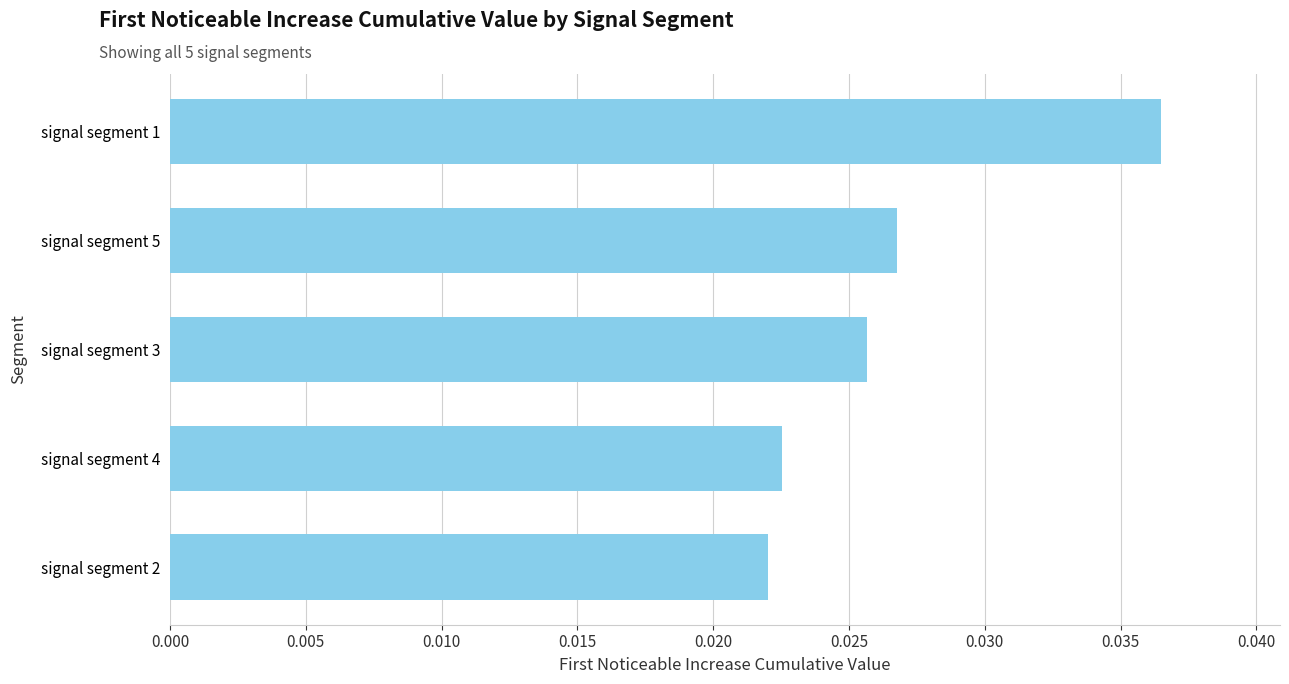

Between signal segment 5 and signal segment 2, which is larger?

signal segment 5